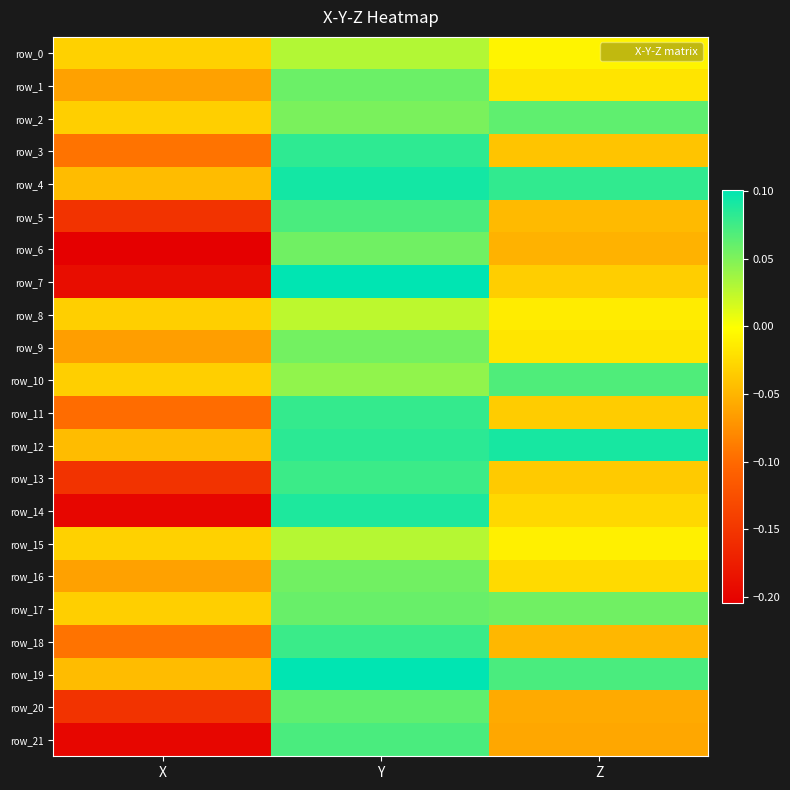

Count the number of data series in this chart.

22